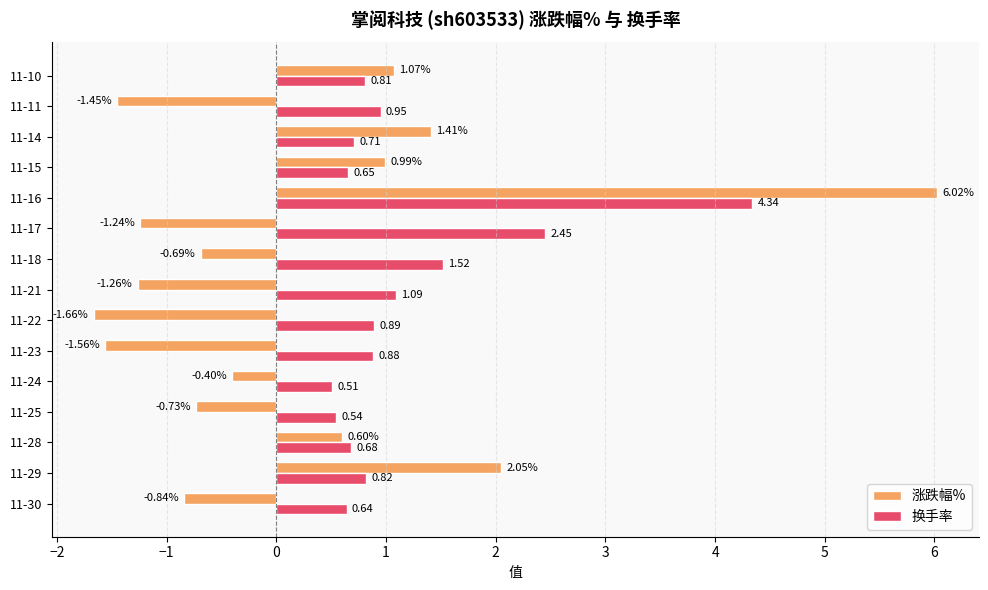

What are all the series names shown in the legend?

涨跌幅%, 换手率